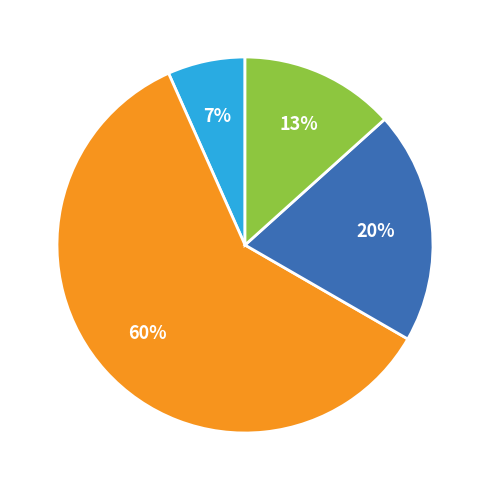

Is there a majority slice in this chart?

Yes